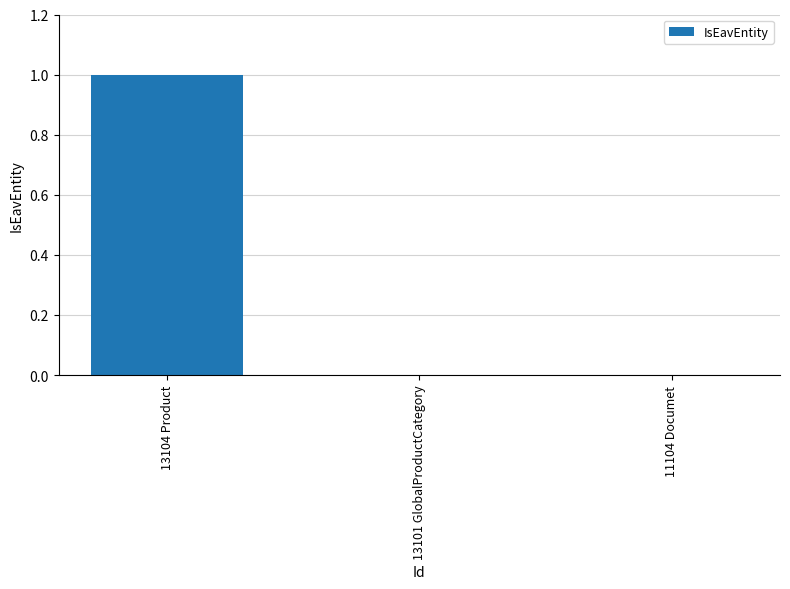

How many values are between 0 and 1?

3